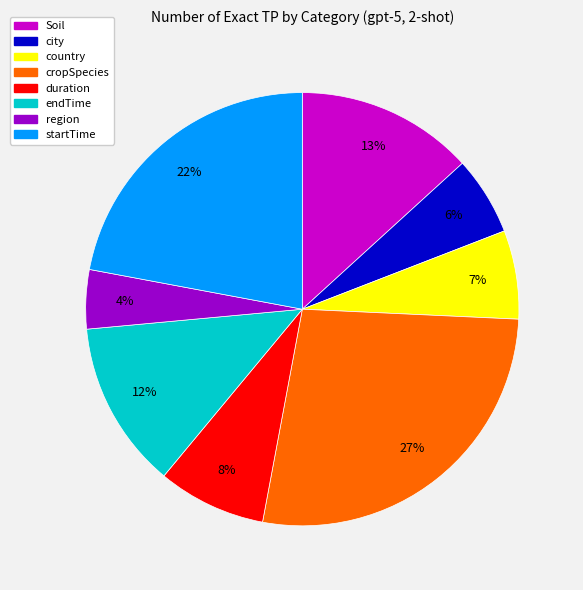

The endTime slice represents 7% of the pie. True or false?

False